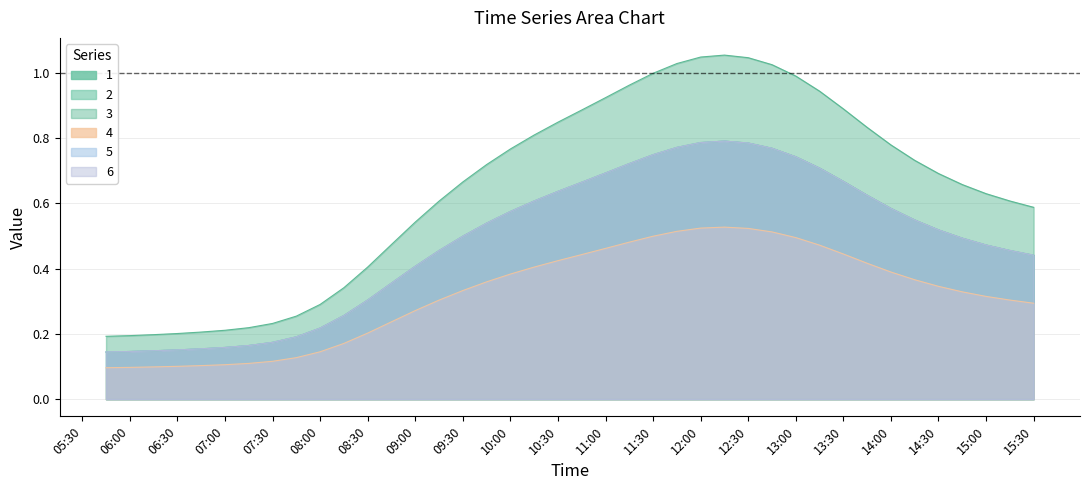

Count the 1 values in the range 0 to 1.

40